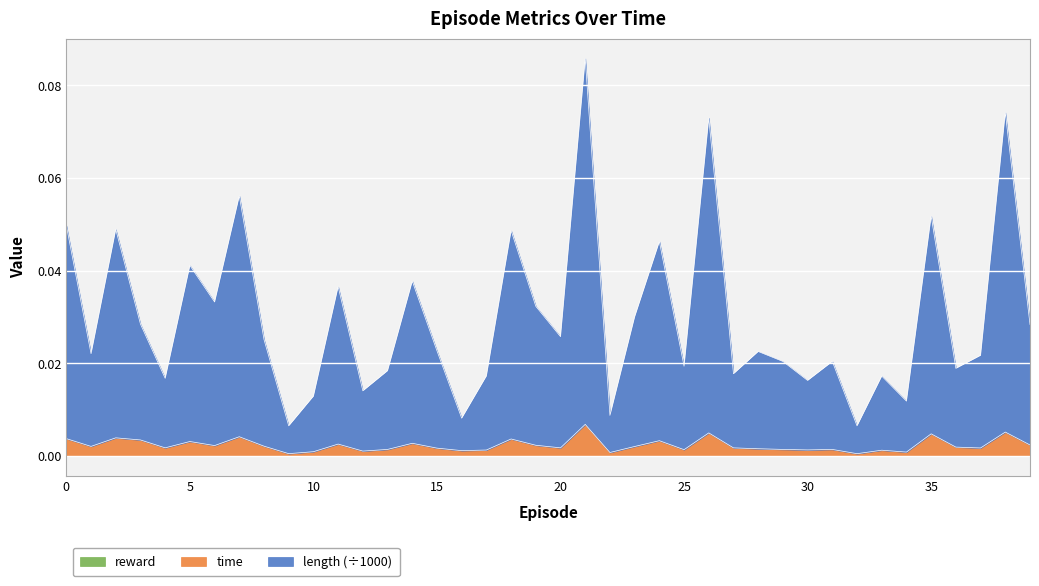

Is it true that length equals 0.0 at 6?

True